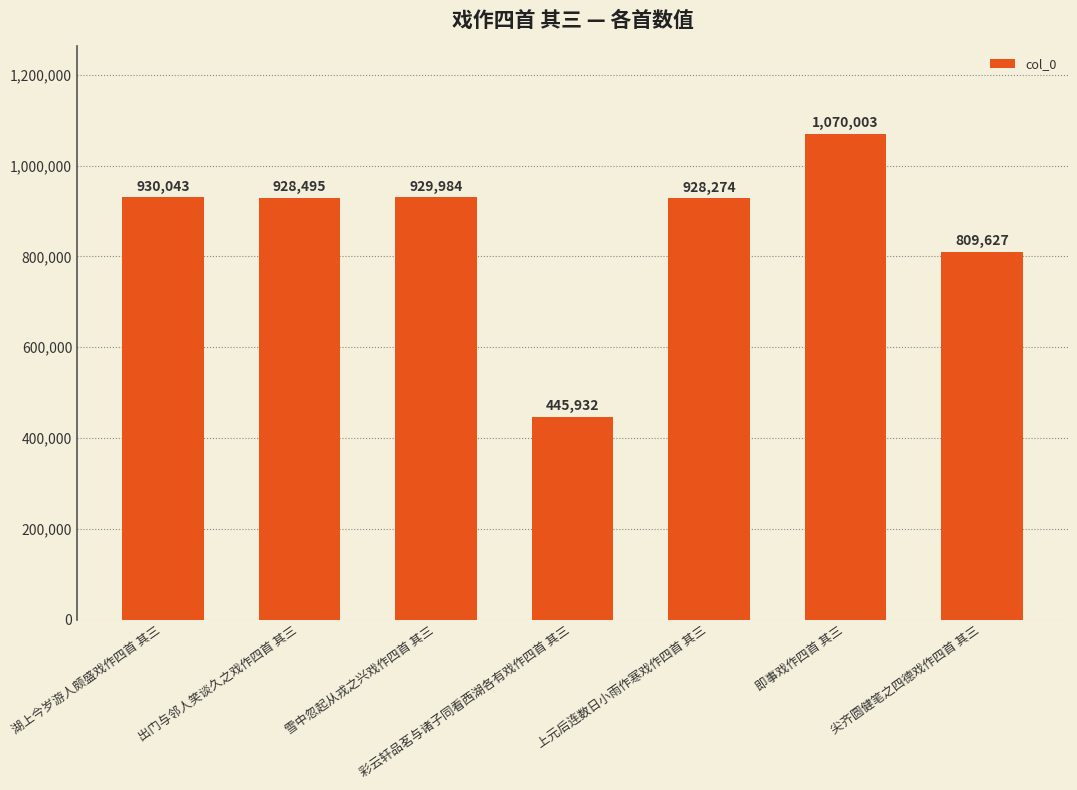

What is the label of the 2nd bar from the left?

出门与邻人笑谈久之戏作四首 其三